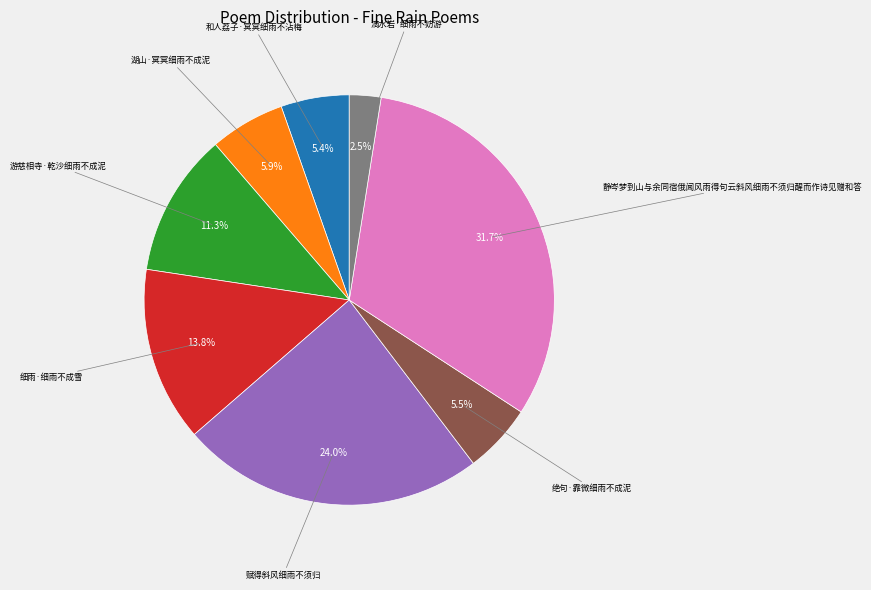

Is there any slice that represents more than half of the pie?

No